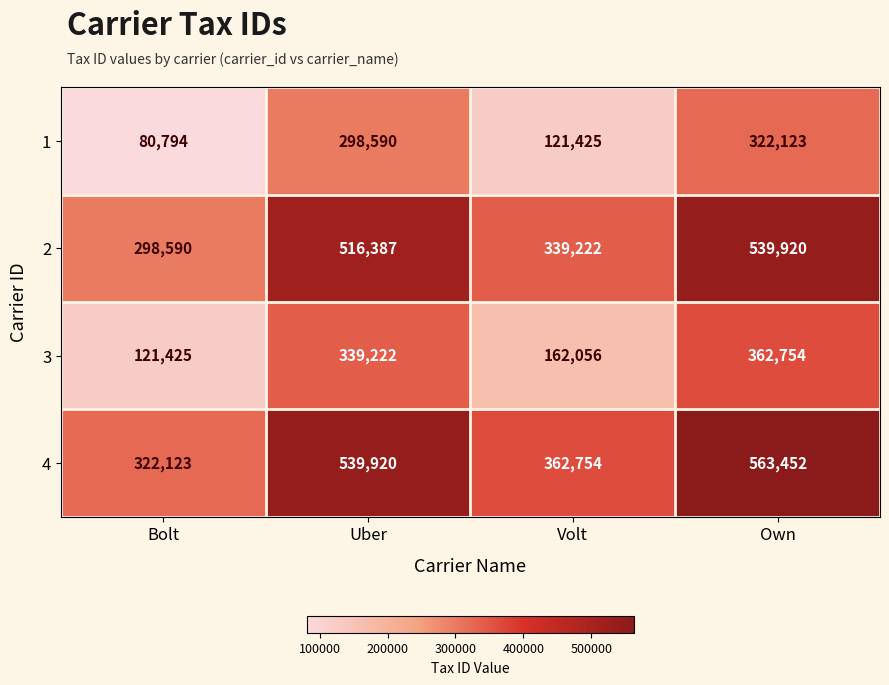

How many categories are shown in the chart?

4